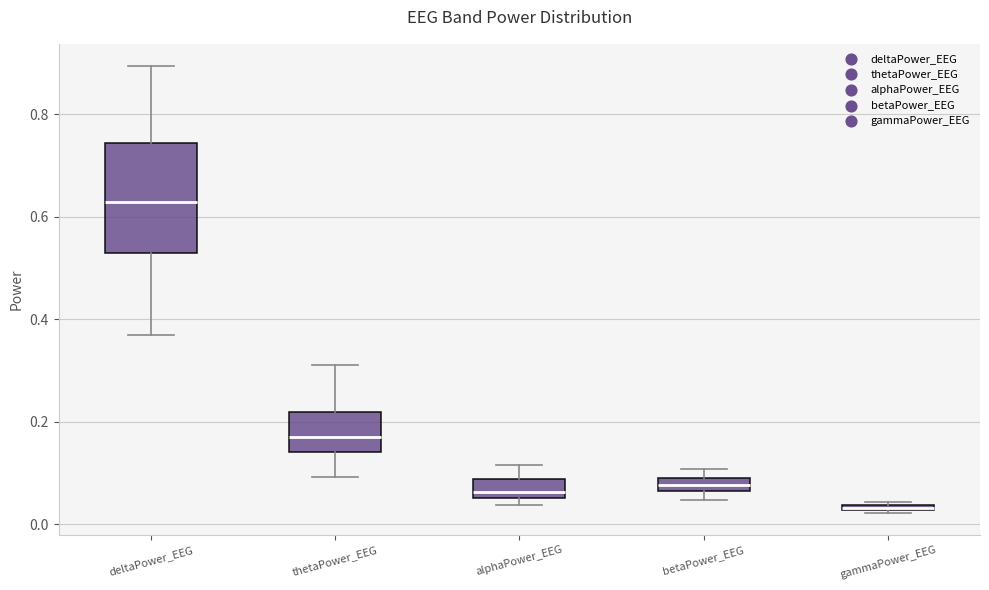

Comparing the boxes themselves (not the whiskers), which one is the tallest?

deltaPower_EEG